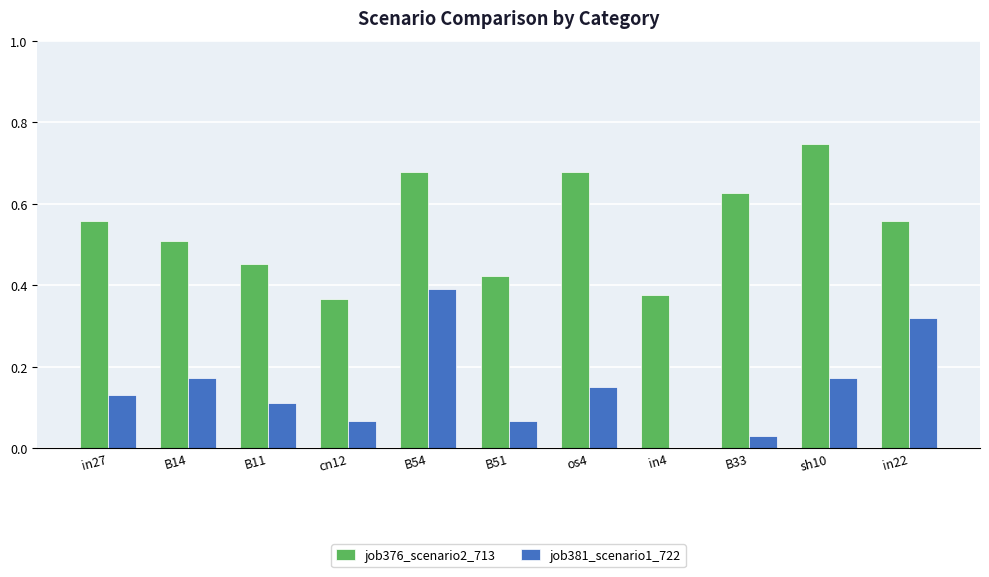

Which series has the widest spread of values?

job381_scenario1_722